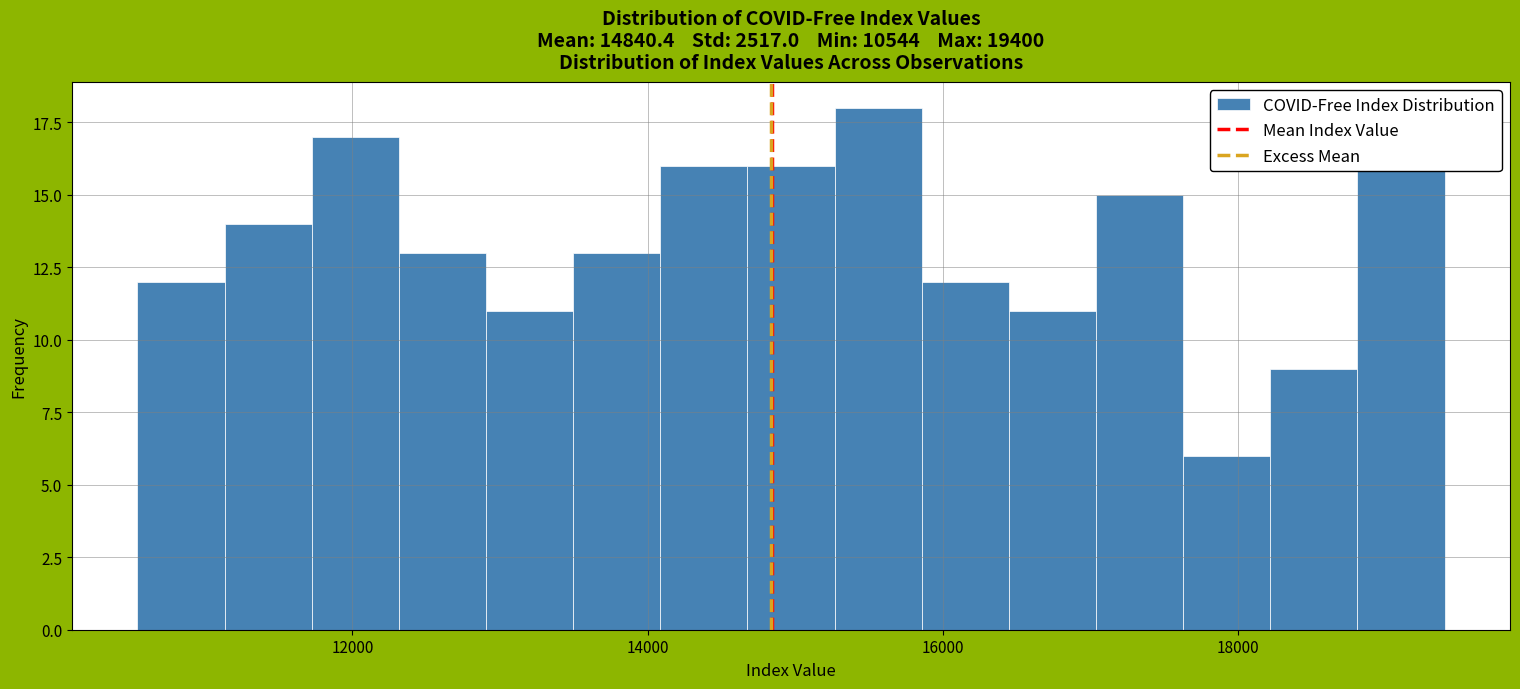

Around what value on the x-axis is the tallest bar? Give the approximate position of its centre, as read against the axis.

15600